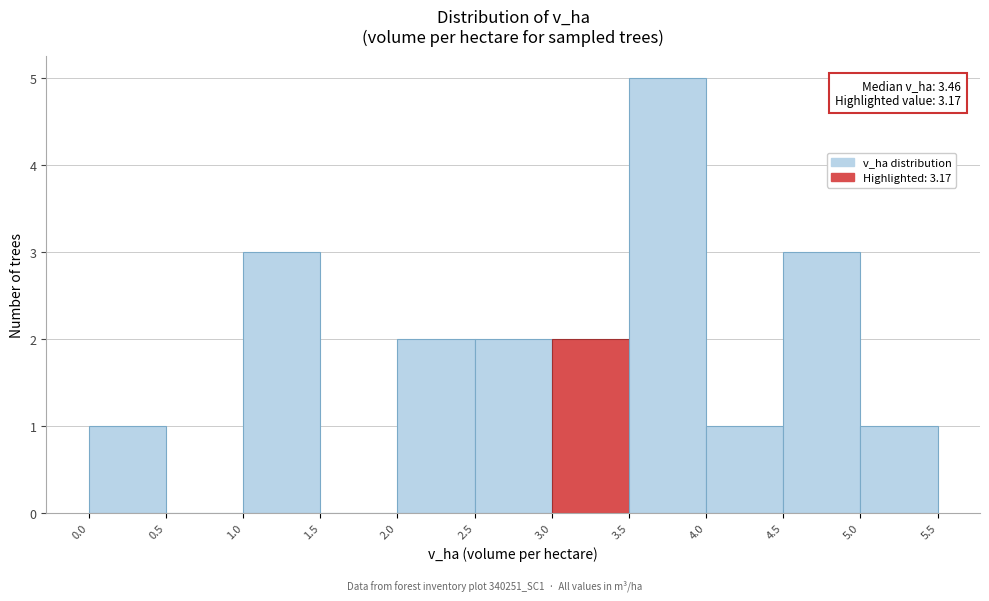

Which range on the x-axis has the tallest bar?

3.5 to 4.0